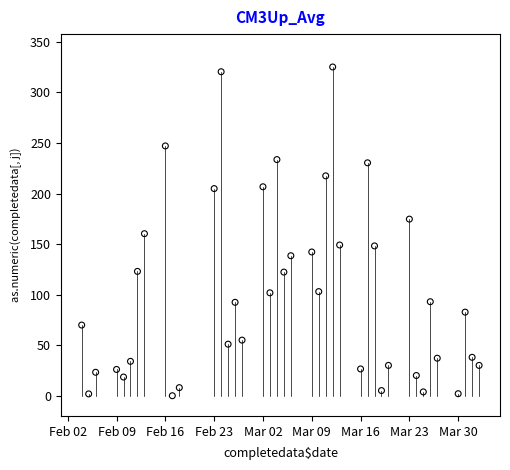

What is the range of Y values (max minus min)?

325.2